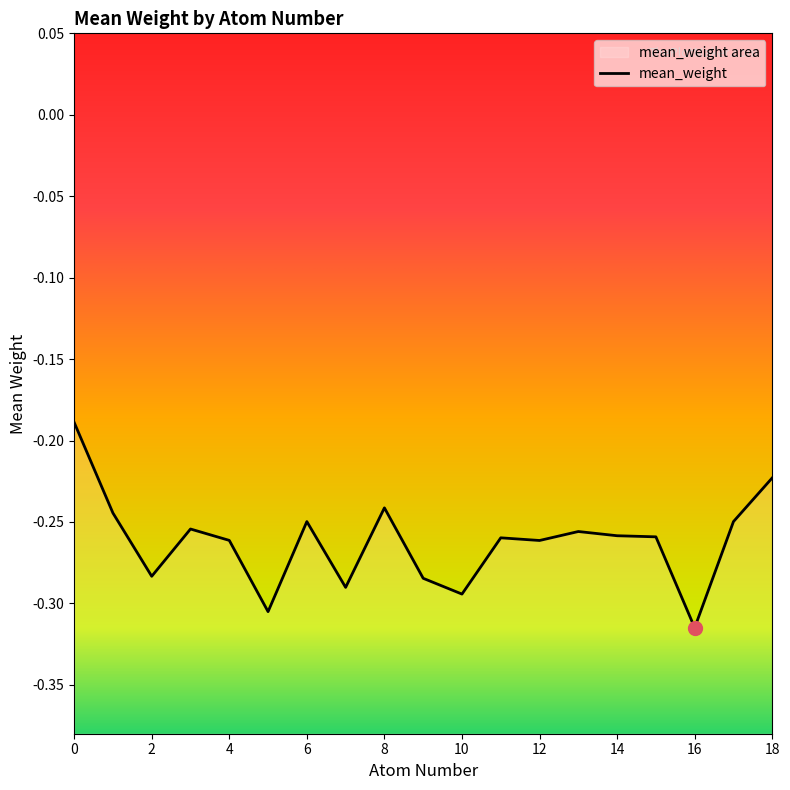

The chart shows a value of -0.3 at 7. True or false?

True